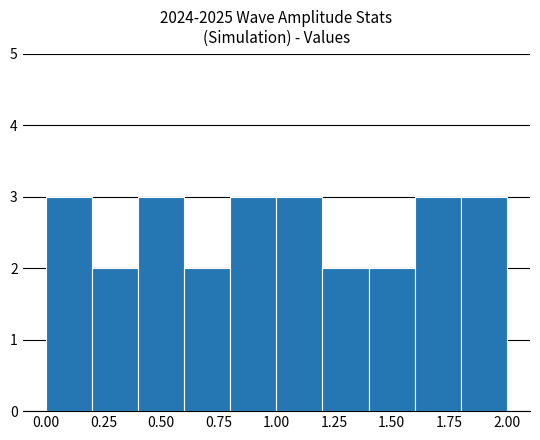

What is the height of the bar covering 0.8 to 1.0 on the x-axis? The values are not printed on the chart, so give them approximately, as read against the axis.

3